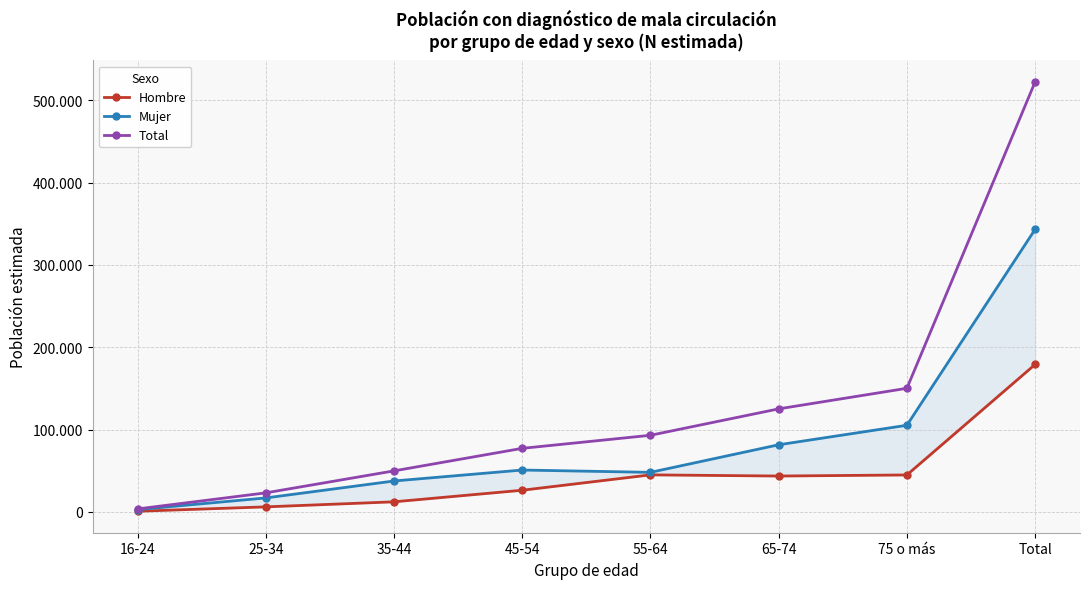

Where does the Hombre series first go above 43598?

55-64